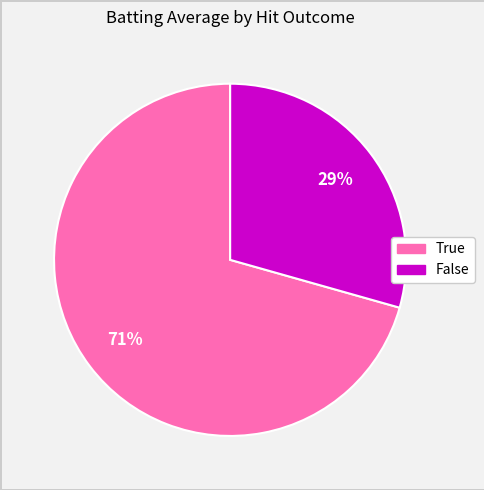

Is the sum of False and True greater than half?

Yes